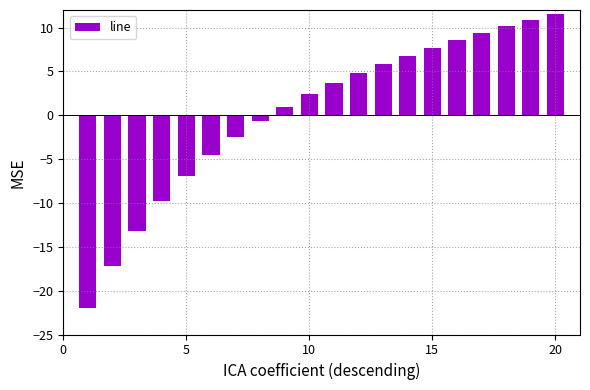

What is the value of the 7th bar from the left?

-2.4